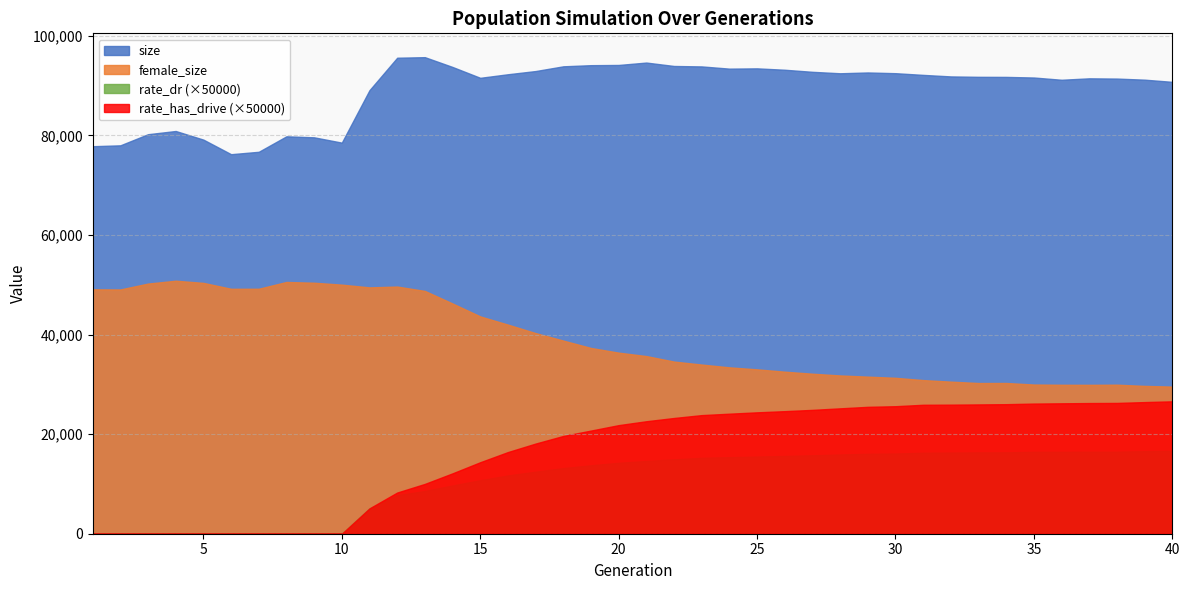

Rank the categories by rate_has_drive value from highest to lowest.

40, 39, 38, 37, 36, 35, 34, 33, 32, 31, 30, 29, 28, 27, 26, 25, 24, 23, 22, 21, 20, 19, 18, 17, 16, 15, 14, 13, 12, 11, 1, 2, 3, 4, 5, 6, 7, 8, 9, 10